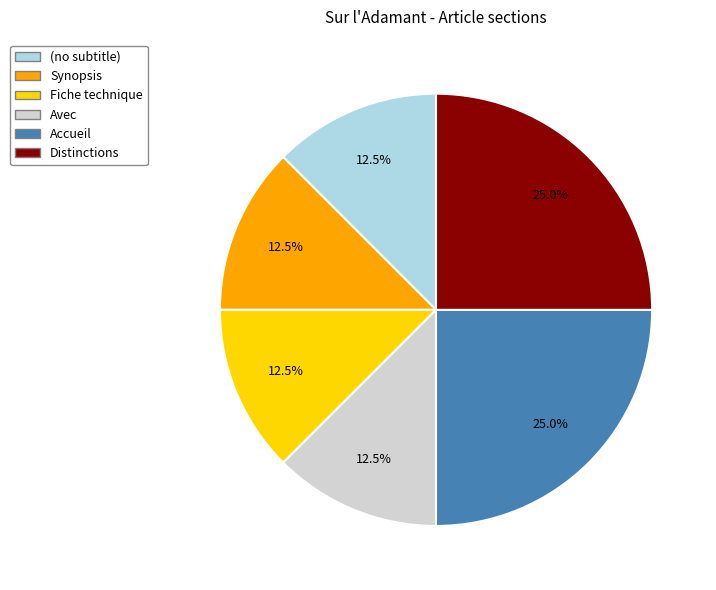

Is there a majority slice in this chart?

No